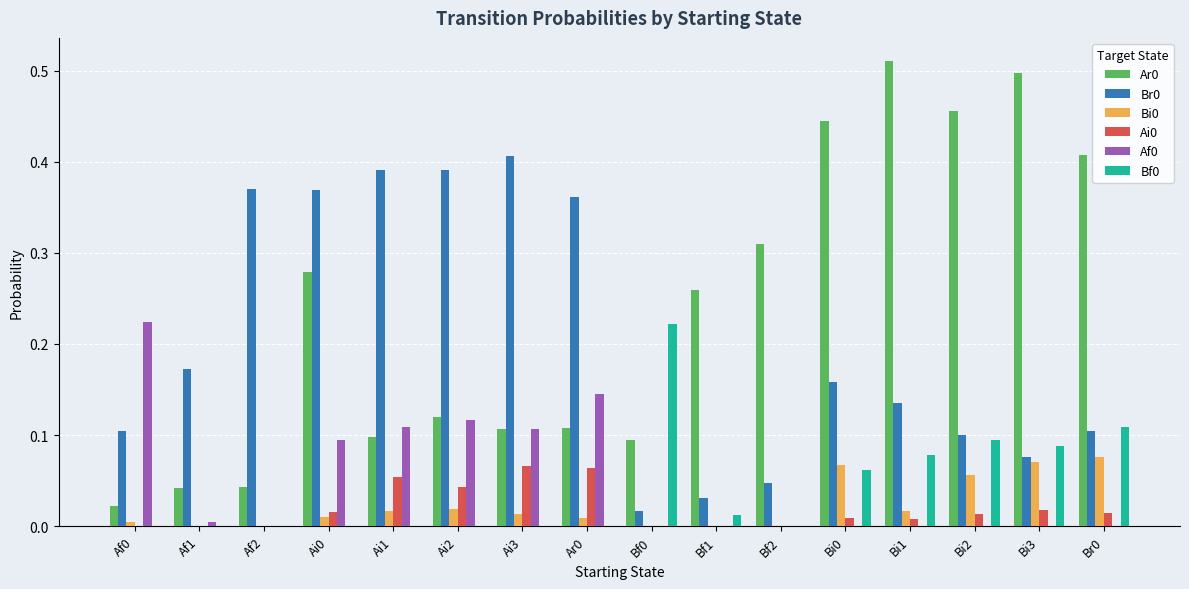

True or false: Bi0 has a value of 0.0 at Bf0.

True